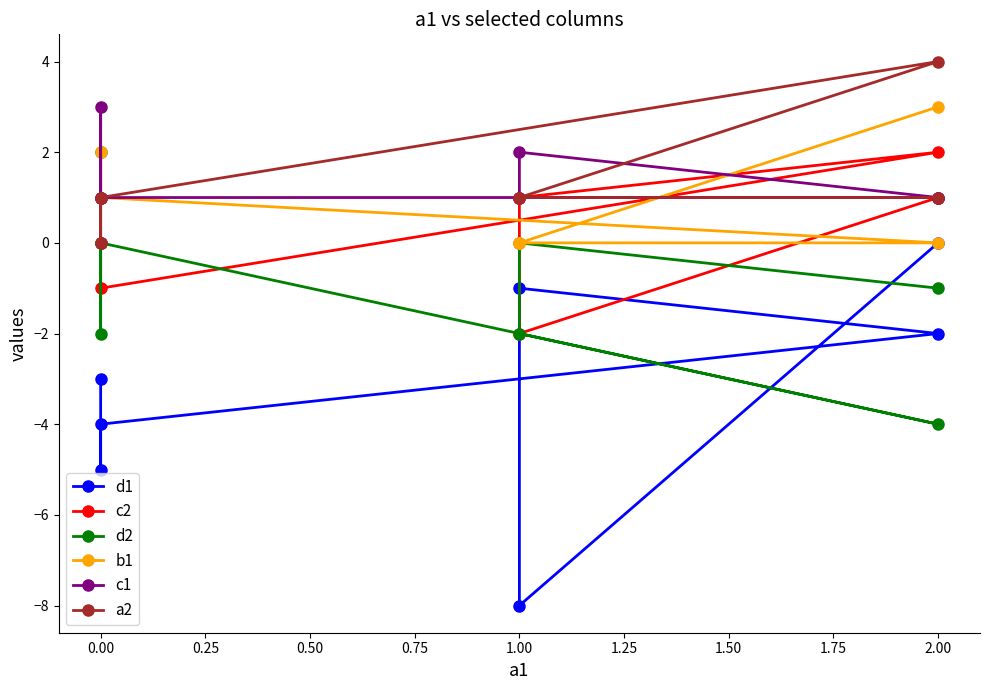

Which series changed the most between 2.00 and 1.00?

b1